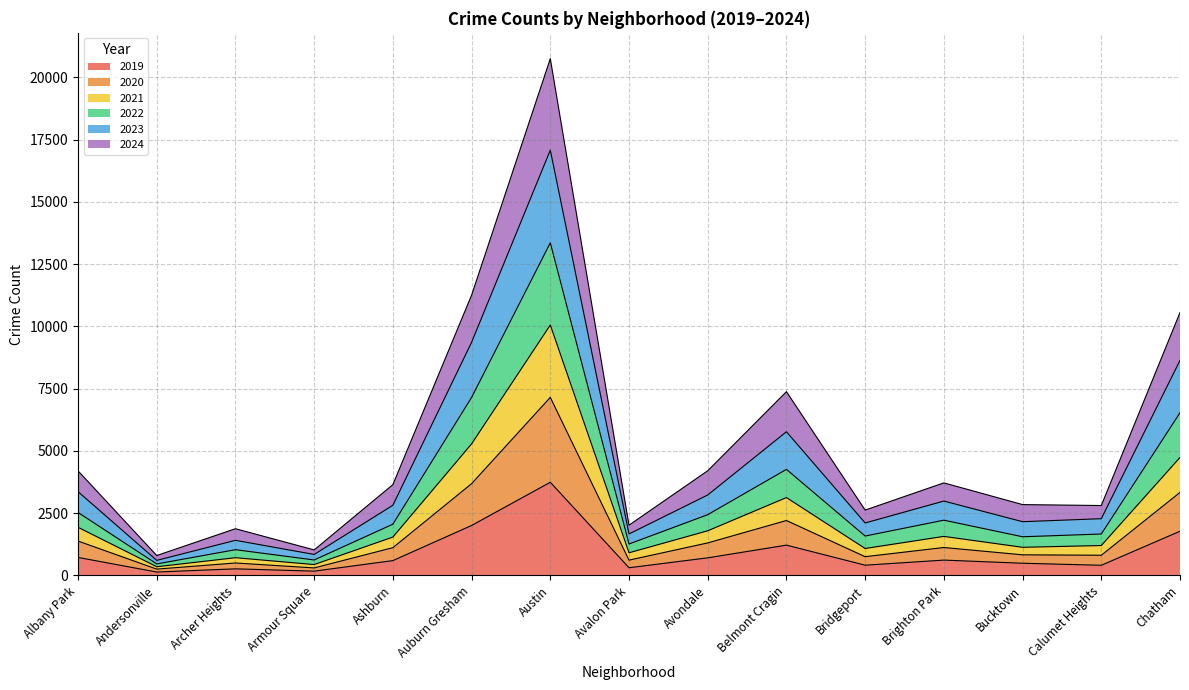

What position from the right is Chatham?

1